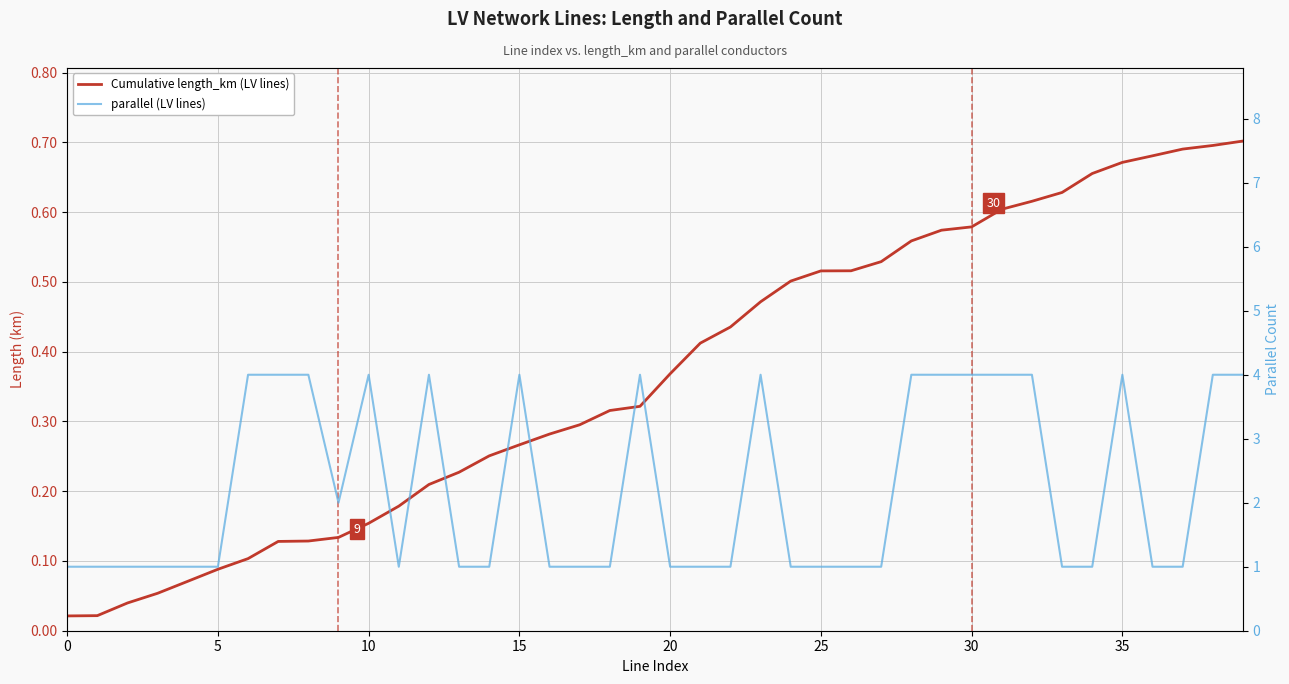

Does the chart have visible grid lines?

Yes